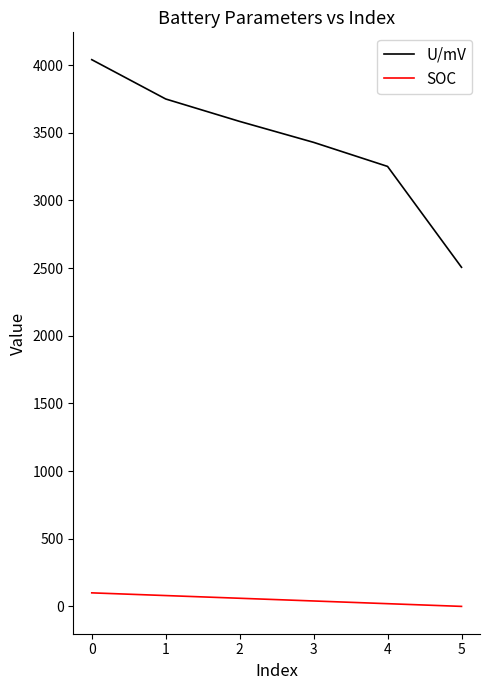

True or false: U/mV and SOC intersect in this chart.

False